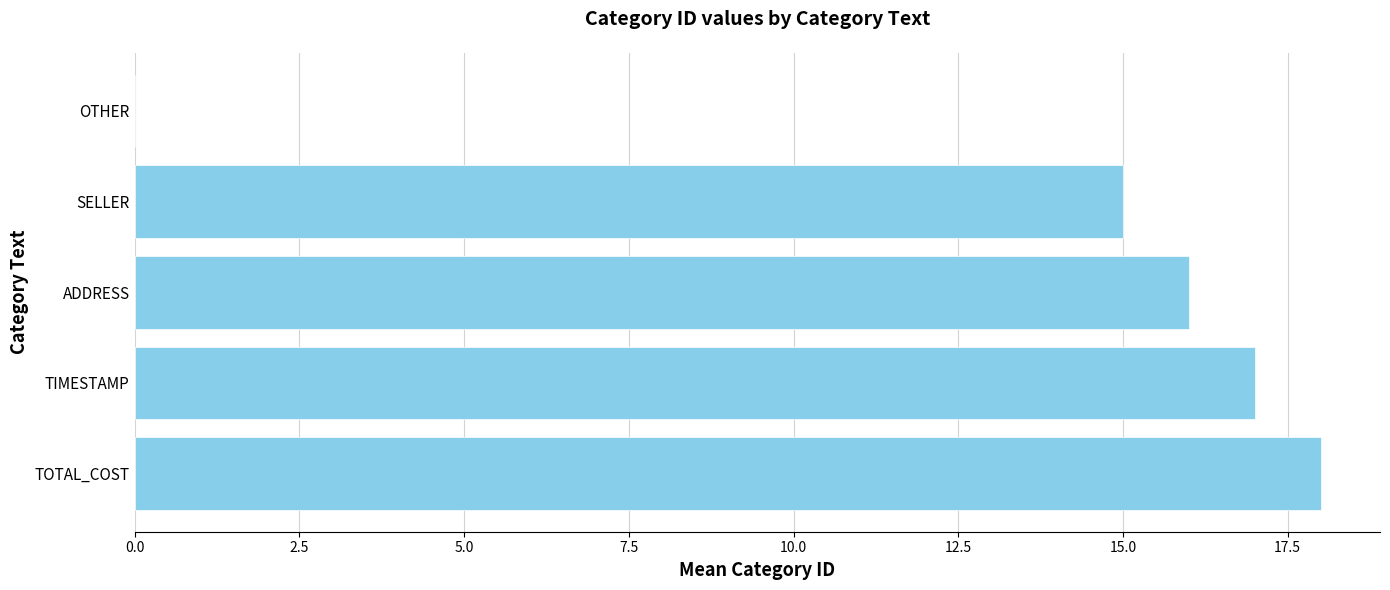

What value does the data have at SELLER, to the nearest 10?

20